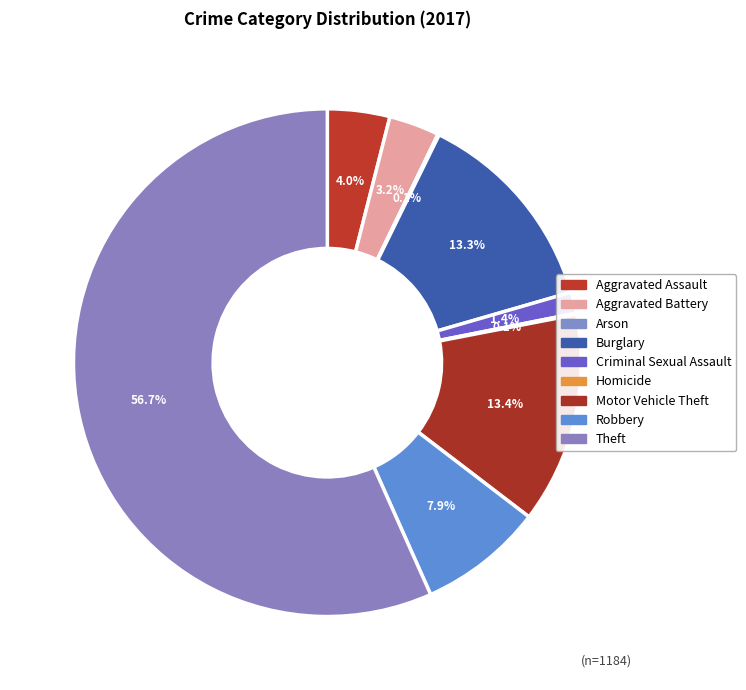

Does Theft account for over 50% of the chart?

Yes